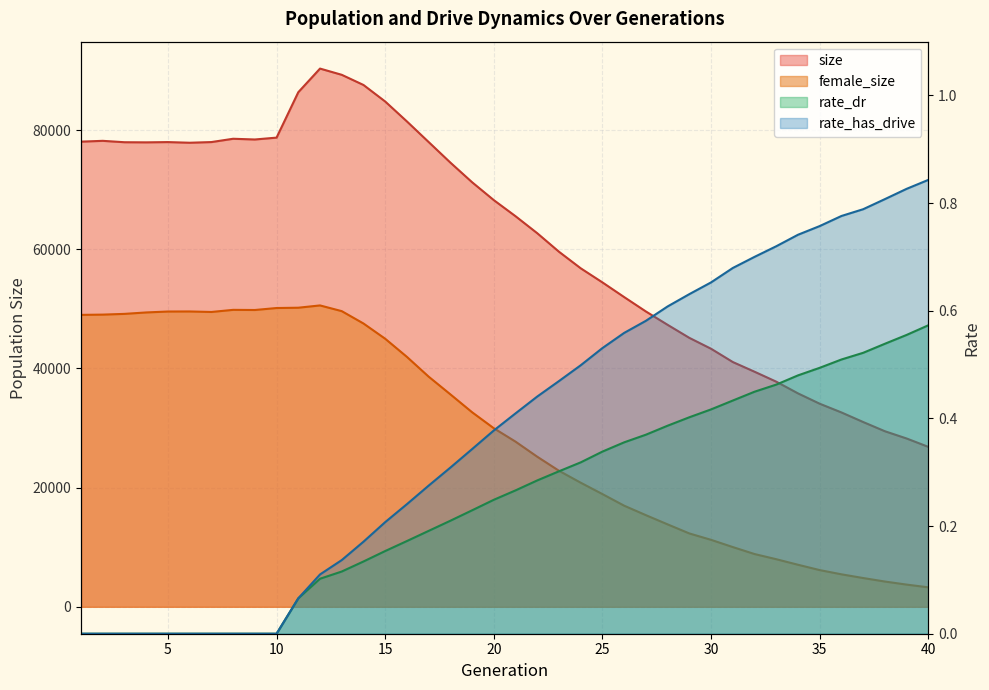

What is the value of the rate_dr point at the 19th from the left?

0.2